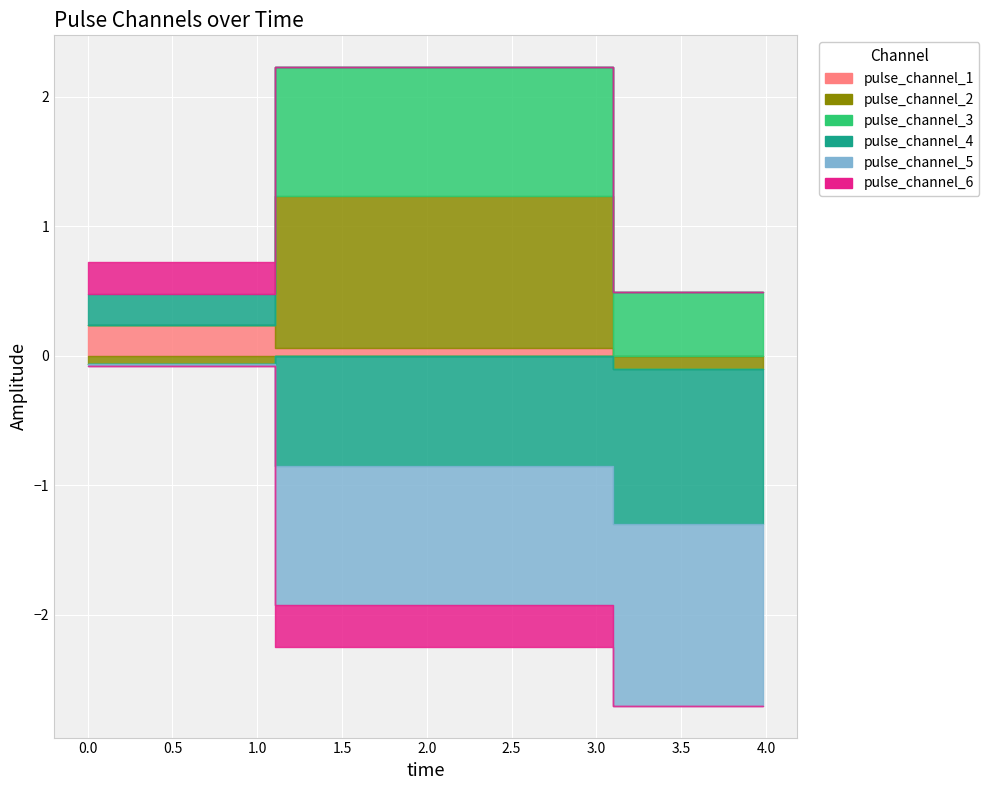

What is the value of the pulse_channel_6 point at the 2nd from the left?

-0.3